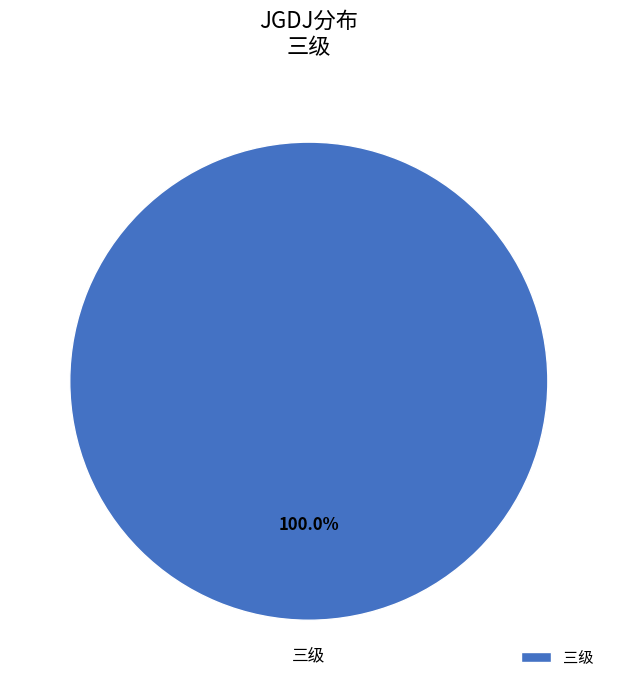

What is the majority slice?

三级